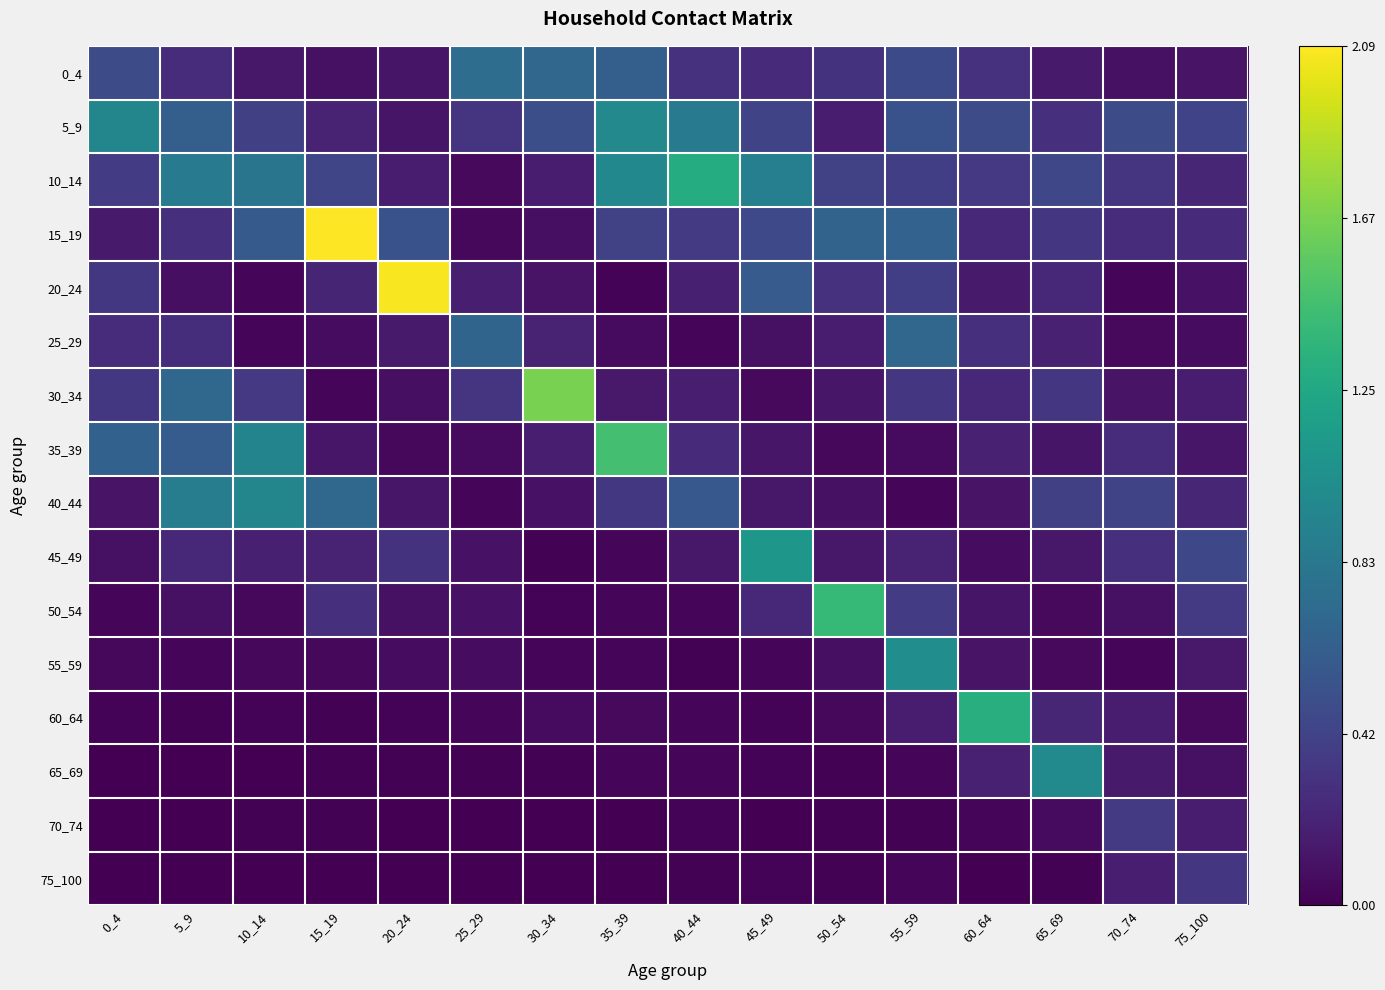

Reading right to left, list all the values displayed in this chart.

0_4: 75_100=0.1	70_74=0.1	65_69=0.2	60_64=0.3	55_59=0.5	50_54=0.3	45_49=0.2	40_44=0.3	35_39=0.6	30_34=0.7	25_29=0.7	20_24=0.1	15_19=0.1	10_14=0.1	5_9=0.3	0_4=0.5
5_9: 75_100=0.4	70_74=0.5	65_69=0.3	60_64=0.5	55_59=0.5	50_54=0.2	45_49=0.4	40_44=0.9	35_39=1.0	30_34=0.5	25_29=0.3	20_24=0.1	15_19=0.2	10_14=0.4	5_9=0.6	0_4=1.0
10_14: 75_100=0.2	70_74=0.3	65_69=0.4	60_64=0.3	55_59=0.4	50_54=0.4	45_49=0.9	40_44=1.3	35_39=1.0	30_34=0.2	25_29=0.1	20_24=0.2	15_19=0.4	10_14=0.8	5_9=0.9	0_4=0.4
15_19: 75_100=0.3	70_74=0.3	65_69=0.3	60_64=0.2	55_59=0.7	50_54=0.7	45_49=0.5	40_44=0.4	35_39=0.4	30_34=0.1	25_29=0.0	20_24=0.5	15_19=2.1	10_14=0.6	5_9=0.3	0_4=0.2
20_24: 75_100=0.1	70_74=0.0	65_69=0.2	60_64=0.2	55_59=0.4	50_54=0.3	45_49=0.6	40_44=0.2	35_39=0.0	30_34=0.1	25_29=0.2	20_24=2.1	15_19=0.2	10_14=0.0	5_9=0.1	0_4=0.3
25_29: 75_100=0.1	70_74=0.1	65_69=0.2	60_64=0.3	55_59=0.7	50_54=0.2	45_49=0.1	40_44=0.0	35_39=0.1	30_34=0.2	25_29=0.7	20_24=0.2	15_19=0.1	10_14=0.0	5_9=0.3	0_4=0.3
30_34: 75_100=0.2	70_74=0.1	65_69=0.3	60_64=0.2	55_59=0.3	50_54=0.1	45_49=0.1	40_44=0.2	35_39=0.1	30_34=1.7	25_29=0.3	20_24=0.1	15_19=0.0	10_14=0.3	5_9=0.7	0_4=0.3
35_39: 75_100=0.1	70_74=0.3	65_69=0.1	60_64=0.2	55_59=0.1	50_54=0.0	45_49=0.1	40_44=0.3	35_39=1.5	30_34=0.2	25_29=0.1	20_24=0.0	15_19=0.1	10_14=0.9	5_9=0.6	0_4=0.6
40_44: 75_100=0.2	70_74=0.4	65_69=0.4	60_64=0.1	55_59=0.0	50_54=0.1	45_49=0.1	40_44=0.6	35_39=0.3	30_34=0.1	25_29=0.0	20_24=0.1	15_19=0.7	10_14=1.0	5_9=0.9	0_4=0.1
45_49: 75_100=0.5	70_74=0.3	65_69=0.1	60_64=0.1	55_59=0.2	50_54=0.1	45_49=1.1	40_44=0.1	35_39=0.0	30_34=0.0	25_29=0.1	20_24=0.3	15_19=0.2	10_14=0.2	5_9=0.2	0_4=0.1
50_54: 75_100=0.4	70_74=0.1	65_69=0.1	60_64=0.1	55_59=0.4	50_54=1.4	45_49=0.2	40_44=0.0	35_39=0.0	30_34=0.0	25_29=0.1	20_24=0.1	15_19=0.3	10_14=0.0	5_9=0.1	0_4=0.0
55_59: 75_100=0.1	70_74=0.0	65_69=0.1	60_64=0.1	55_59=1.0	50_54=0.1	45_49=0.0	40_44=0.0	35_39=0.0	30_34=0.0	25_29=0.1	20_24=0.1	15_19=0.0	10_14=0.0	5_9=0.0	0_4=0.0
60_64: 75_100=0.1	70_74=0.2	65_69=0.2	60_64=1.3	55_59=0.2	50_54=0.0	45_49=0.0	40_44=0.0	35_39=0.1	30_34=0.1	25_29=0.0	20_24=0.0	15_19=0.0	10_14=0.0	5_9=0.0	0_4=0.0
65_69: 75_100=0.1	70_74=0.1	65_69=1.0	60_64=0.2	55_59=0.0	50_54=0.0	45_49=0.0	40_44=0.0	35_39=0.0	30_34=0.0	25_29=0.0	20_24=0.0	15_19=0.0	10_14=0.0	5_9=0.0	0_4=0.0
70_74: 75_100=0.2	70_74=0.4	65_69=0.1	60_64=0.0	55_59=0.0	50_54=0.0	45_49=0.0	40_44=0.0	35_39=0.0	30_34=0.0	25_29=0.0	20_24=0.0	15_19=0.0	10_14=0.0	5_9=0.0	0_4=0.0
75_100: 75_100=0.3	70_74=0.2	65_69=0.0	60_64=0.0	55_59=0.0	50_54=0.0	45_49=0.0	40_44=0.0	35_39=0.0	30_34=0.0	25_29=0.0	20_24=0.0	15_19=0.0	10_14=0.0	5_9=0.0	0_4=0.0